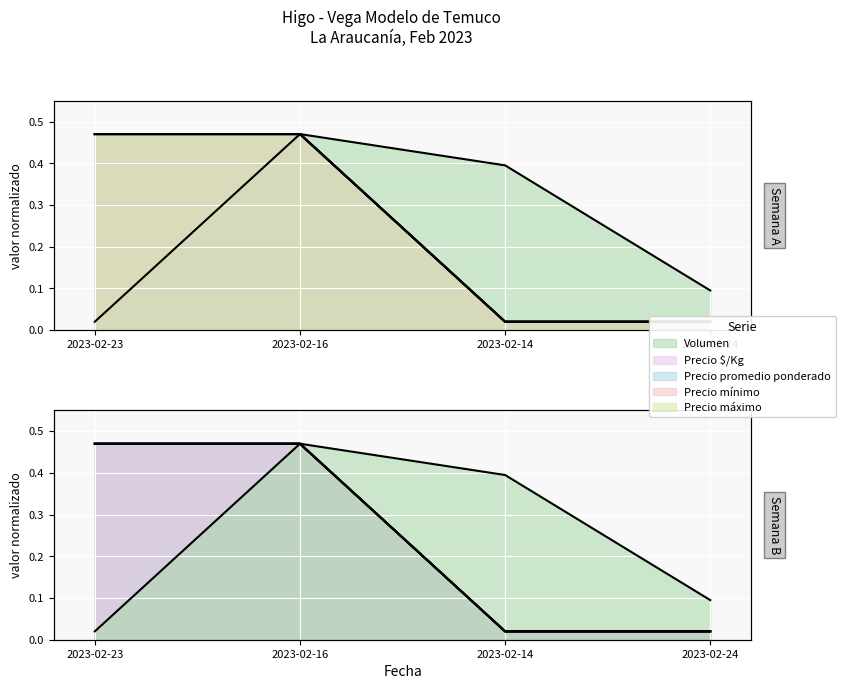

Where is Volumen nearest to the value 0?

2023-02-14